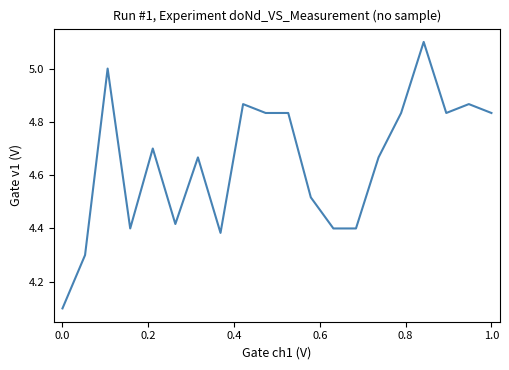

What is the smallest value displayed?

4.1